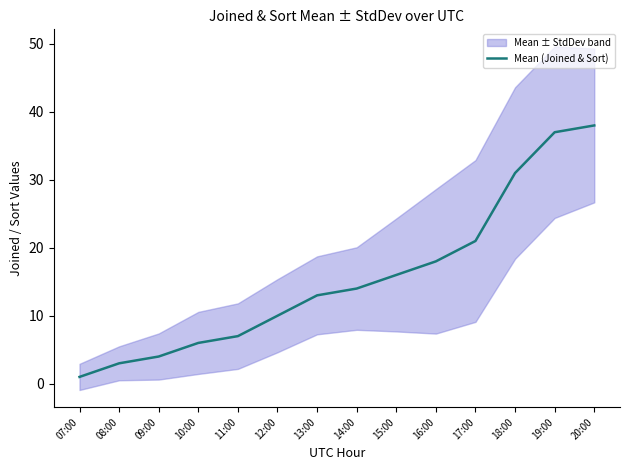

What position from the right is 20:00?

1